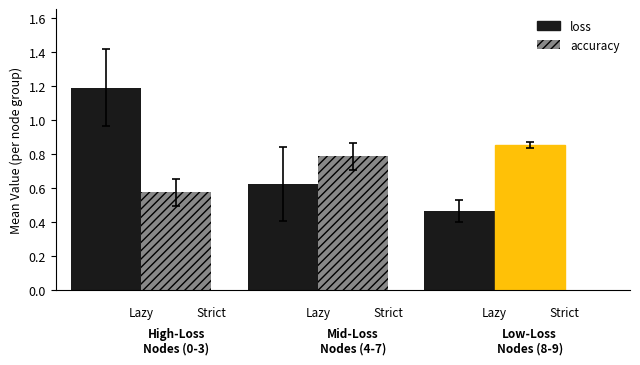

Which has a higher value, 3 or 8?

3